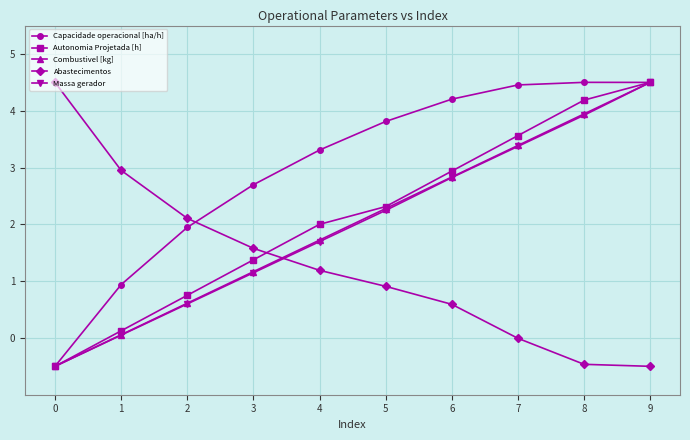

How many negative values does the Capacidade operacional [ha/h] series have?

1